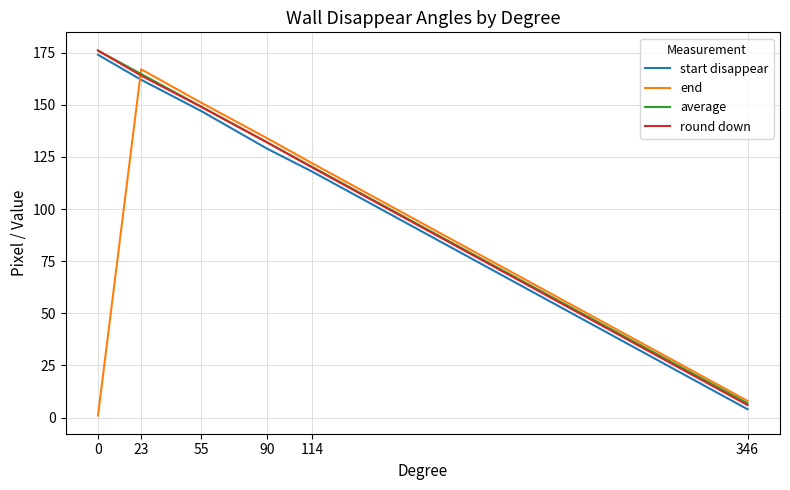

What is the average value of the start disappear series?

122.3